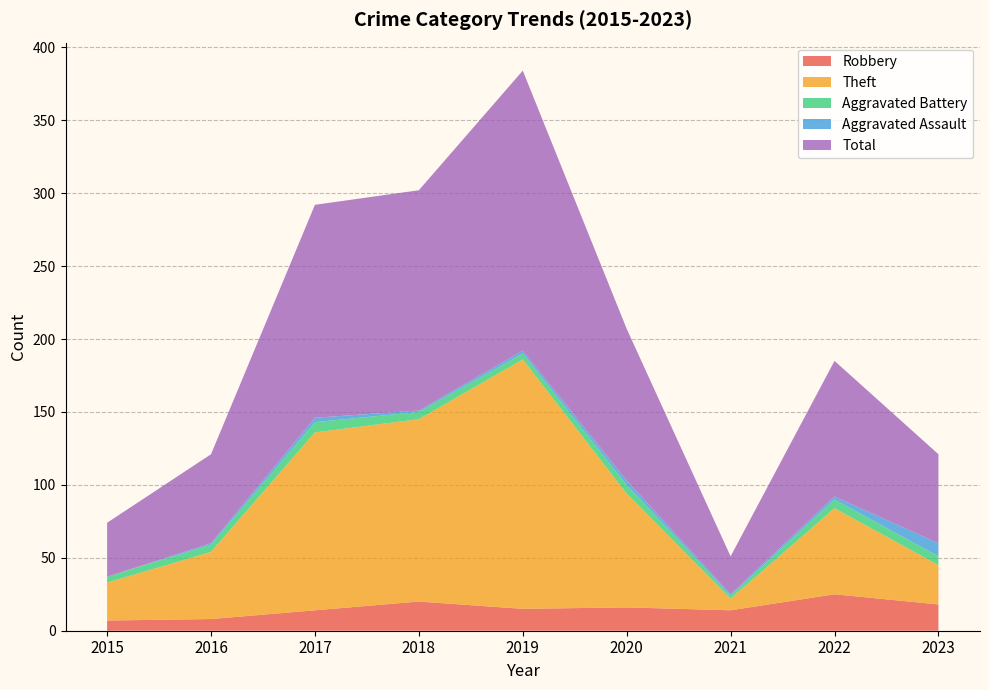

Reading left to right, list all the values displayed in this chart.

Robbery: 2015=7	2016=8	2017=14	2018=20	2019=15	2020=16	2021=14	2022=25	2023=18
Theft: 2015=26	2016=46	2017=122	2018=125	2019=171	2020=78	2021=8	2022=59	2023=27
Aggravated Battery: 2015=4	2016=5	2017=7	2018=5	2019=4	2020=6	2021=2	2022=6	2023=6
Aggravated Assault: 2015=0	2016=1	2017=3	2018=1	2019=2	2020=3	2021=1	2022=2	2023=9
Total: 2015=37	2016=61	2017=146	2018=151	2019=192	2020=104	2021=26	2022=93	2023=61